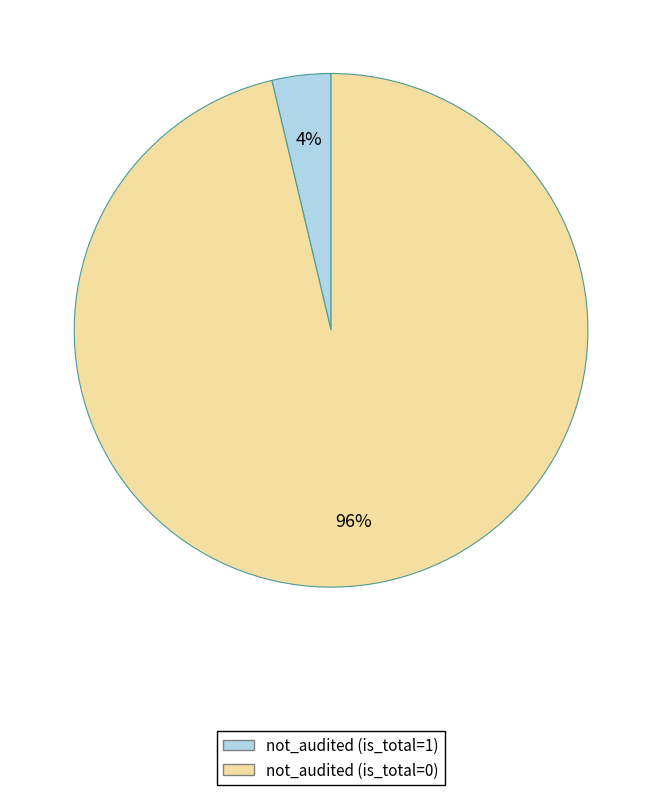

Does any single category account for the majority?

Yes